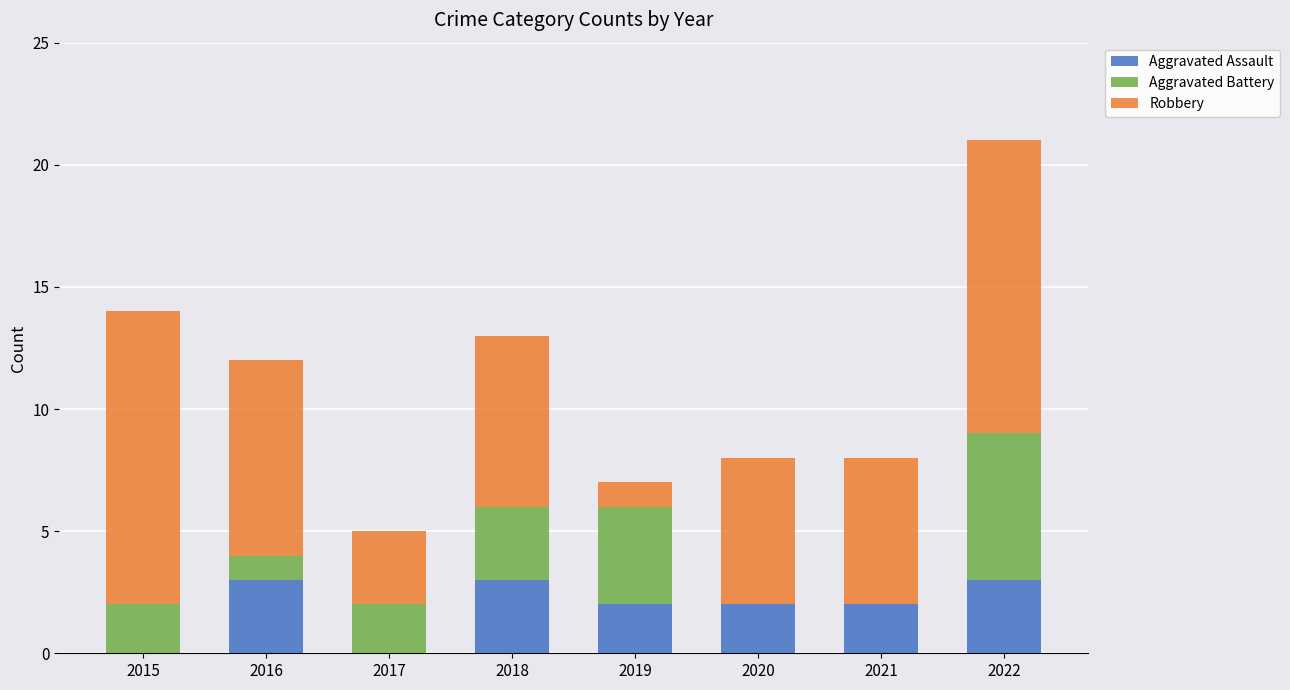

What is the total value across all series at 2021?

8